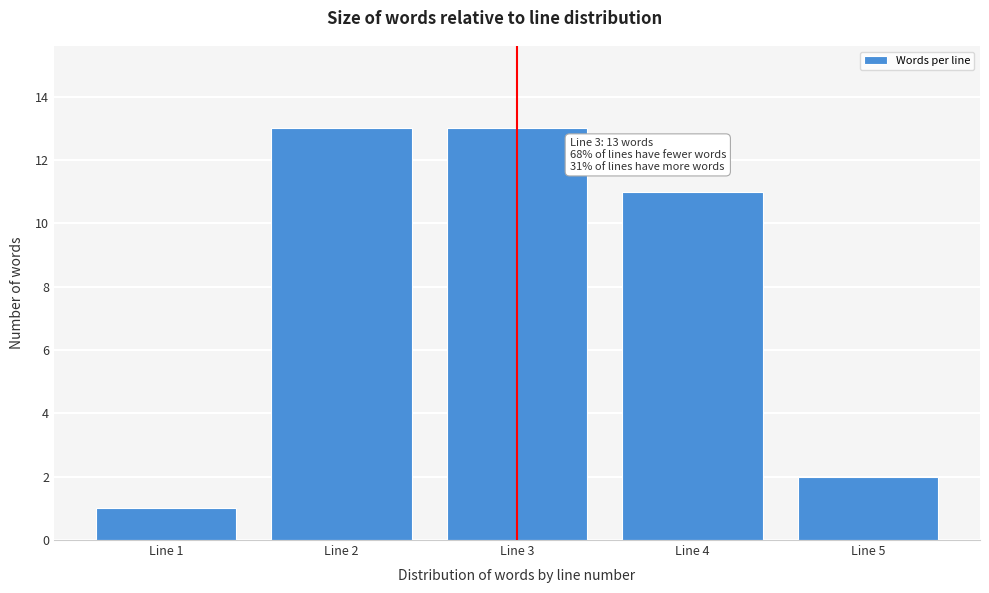

Reading left to right, list all the values displayed in this chart.

1	13	13	11	2